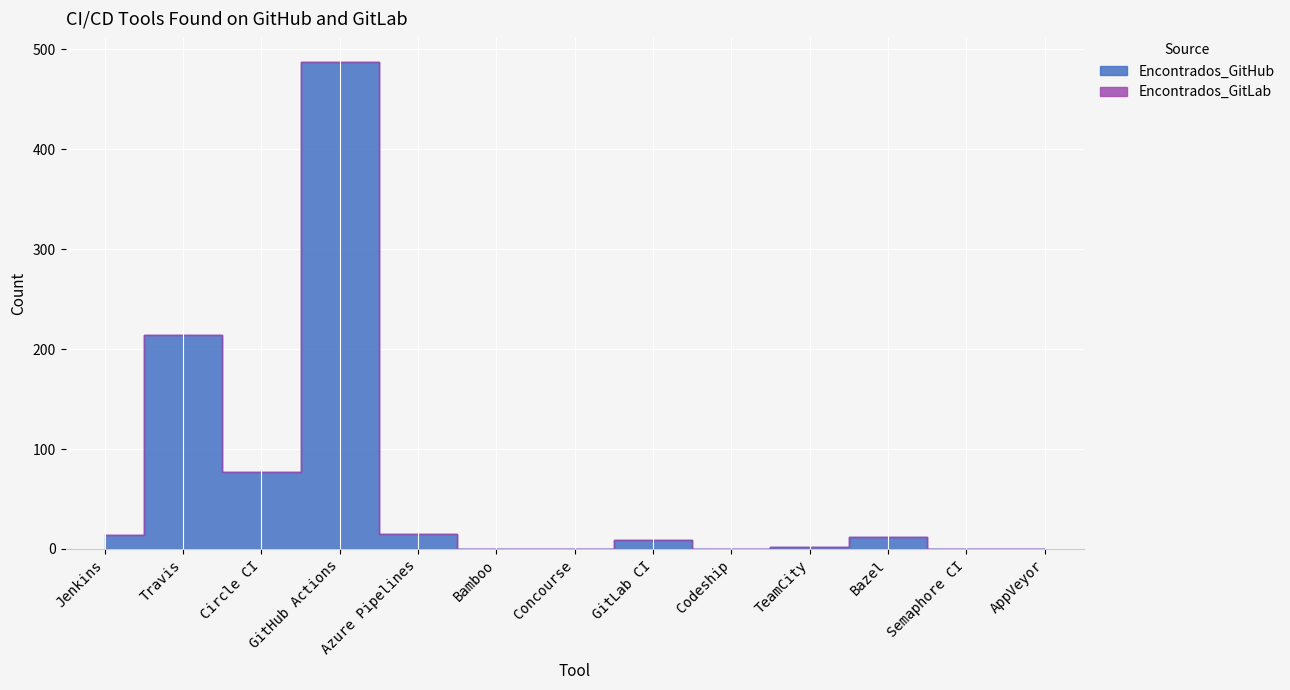

What is the change in value from GitHub Actions to GitLab CI?

-478